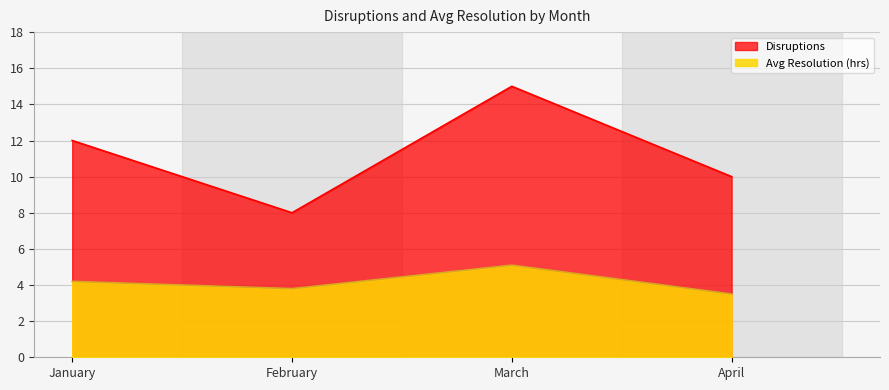

At which label is Avg Resolution (hrs) closest to 4?

January